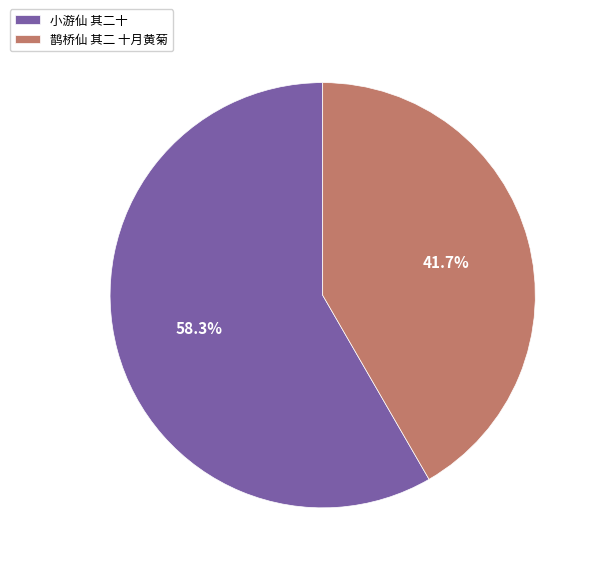

To the nearest percent, what is the difference between the largest and smallest slice percentages?

17%